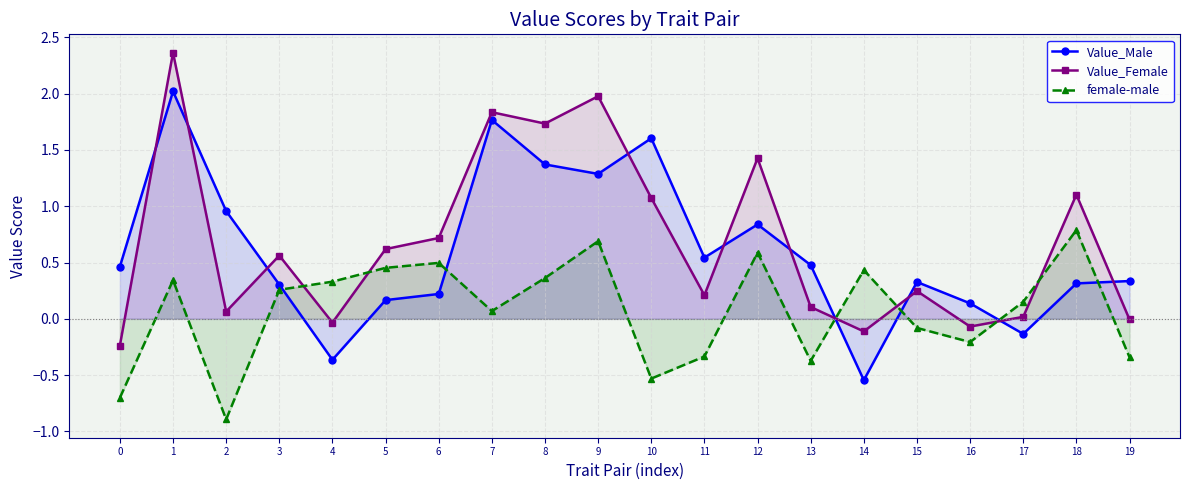

What is the value of the Value_Female point at the 11th from the left?

1.1